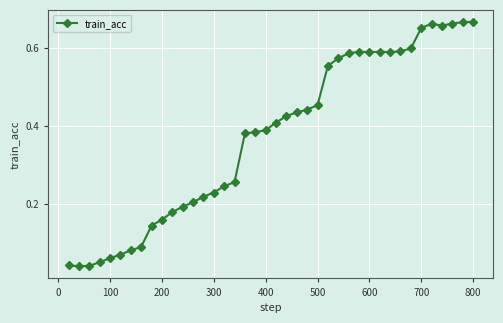

True or false: the data has more than 1 interior local peaks.

True